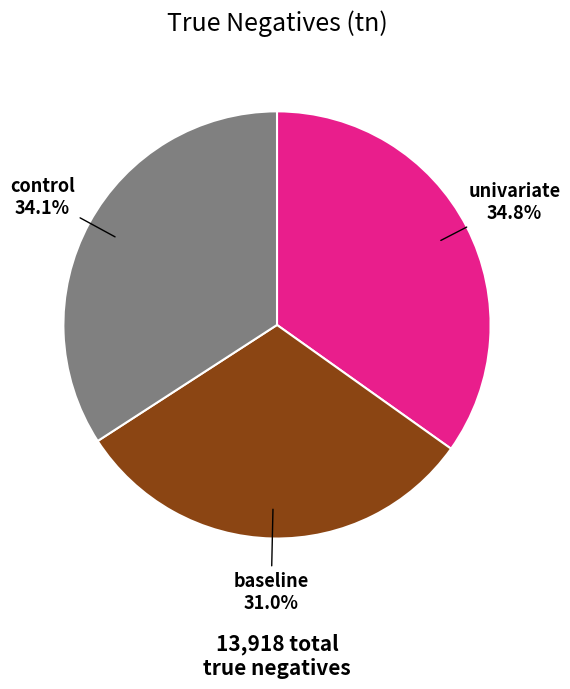

Which has a higher value, baseline or univariate?

univariate